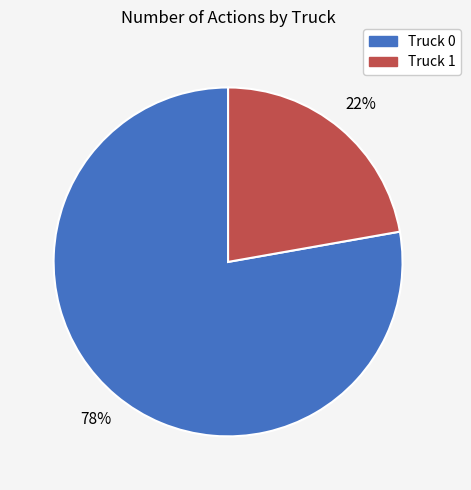

How many slices are in this pie chart?

2